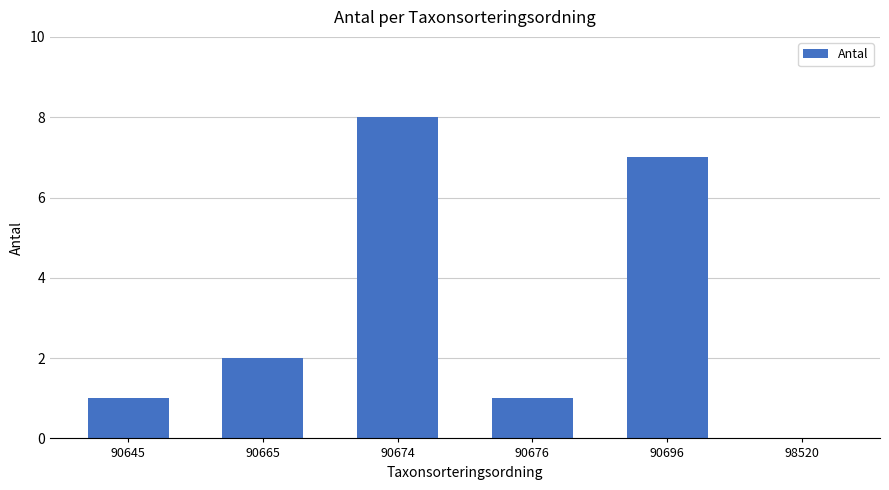

Reading left to right, transcribe all the data shown in this chart.

1	2	8	1	7	0